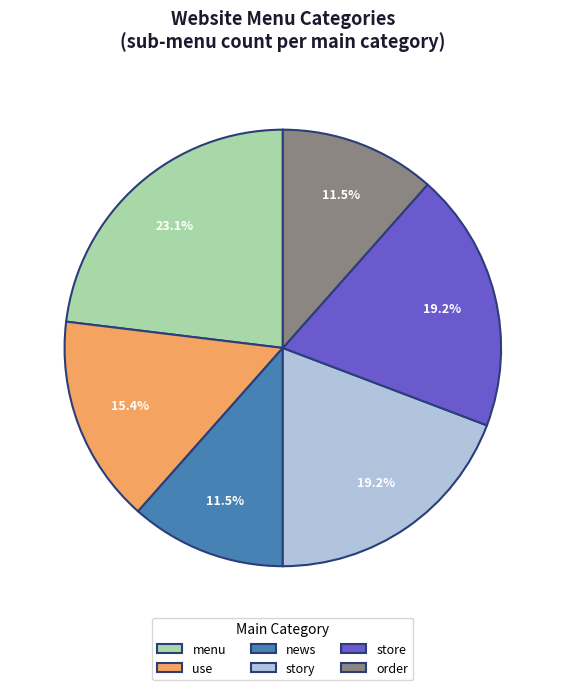

Does any single category account for the majority?

No